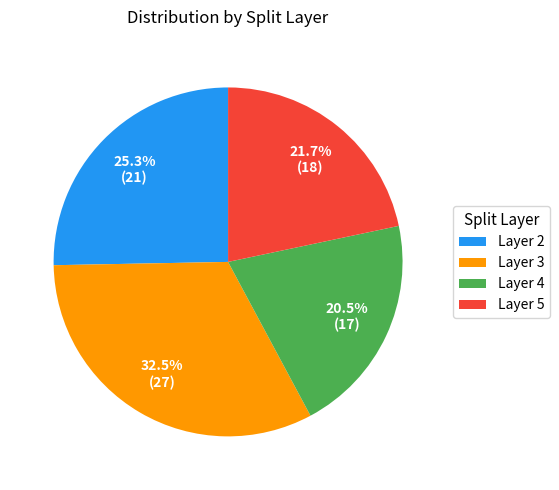

Rank the categories by value from lowest to highest.

Layer 4, Layer 5, Layer 2, Layer 3